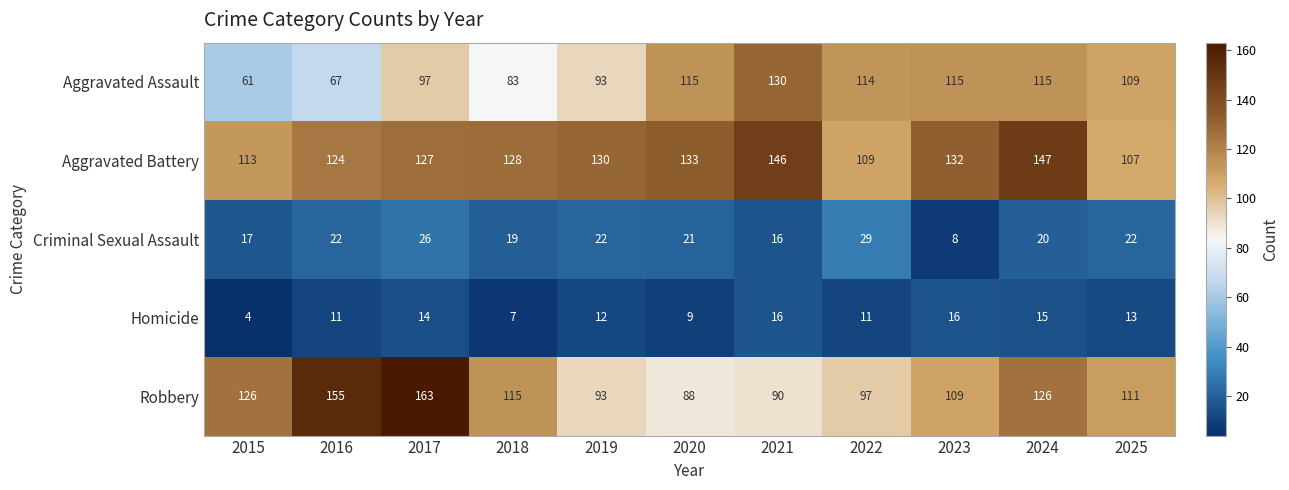

True or false: Homicide has a value of 20 at 2025.

False